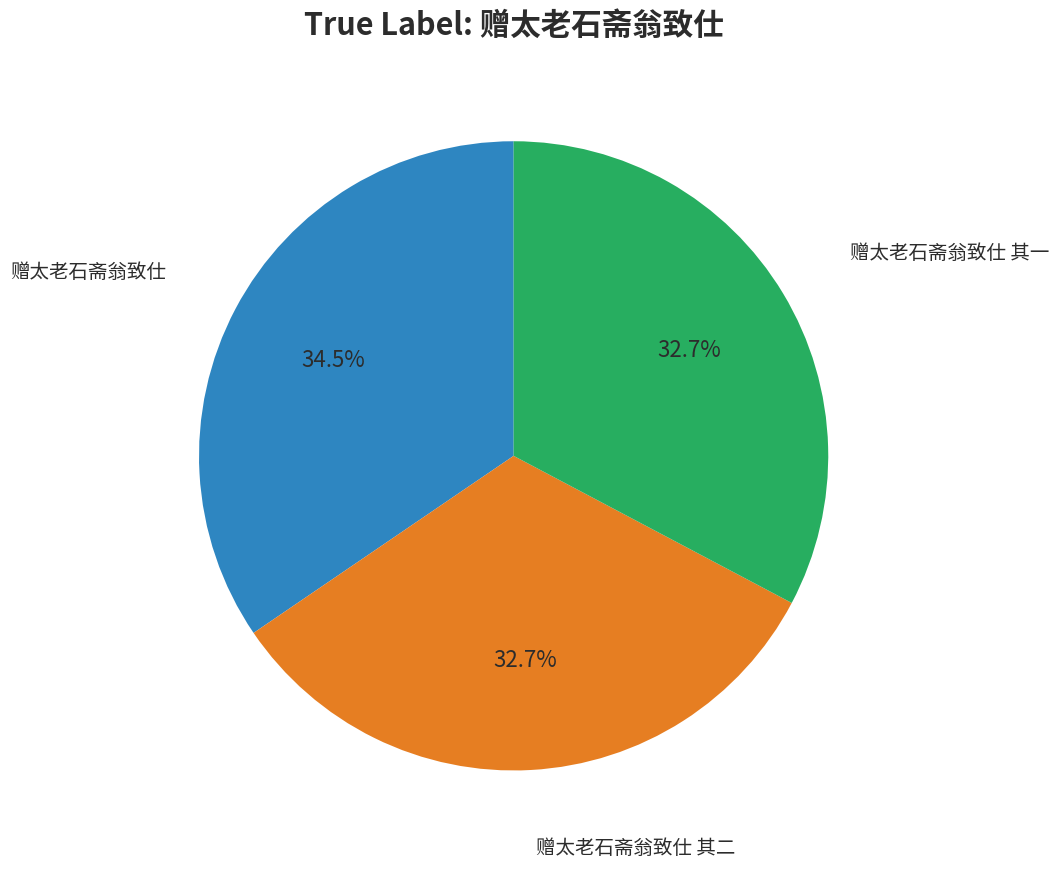

Does any single category account for the majority?

No